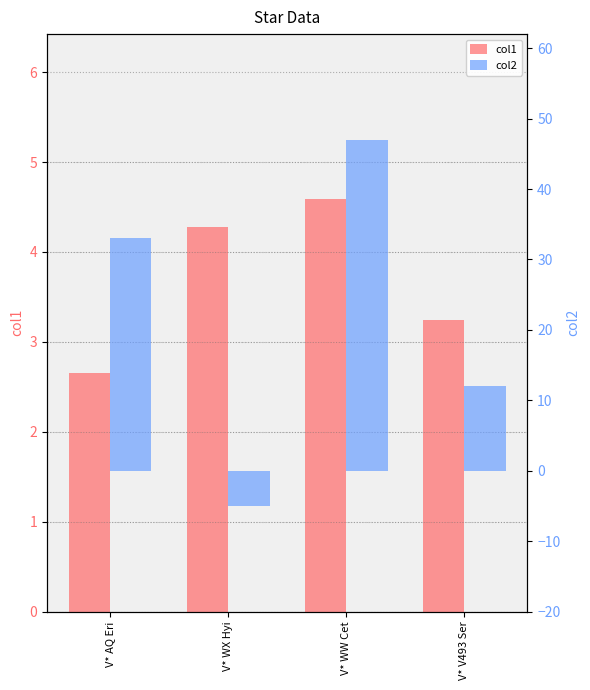

Rank the categories by col1 value from lowest to highest.

V* AQ Eri, V* V493 Ser, V* WX Hyi, V* WW Cet